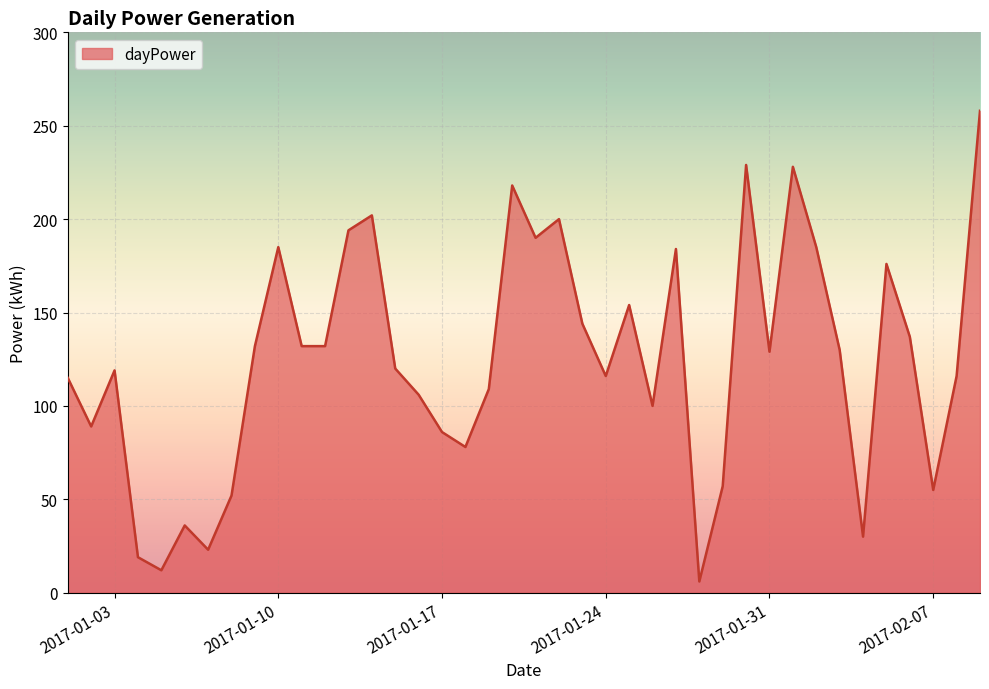

What is the greatest value displayed?

258